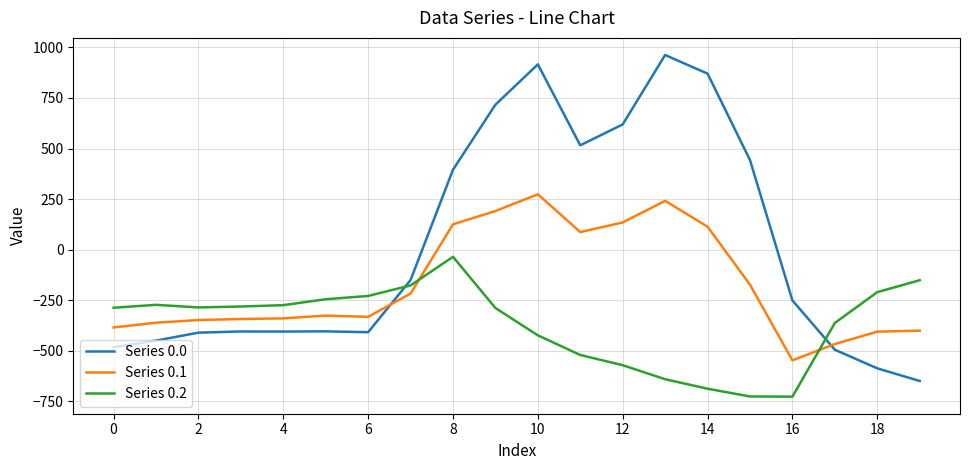

True or false: Series 0.2 and Series 0.0 cross at least once.

True